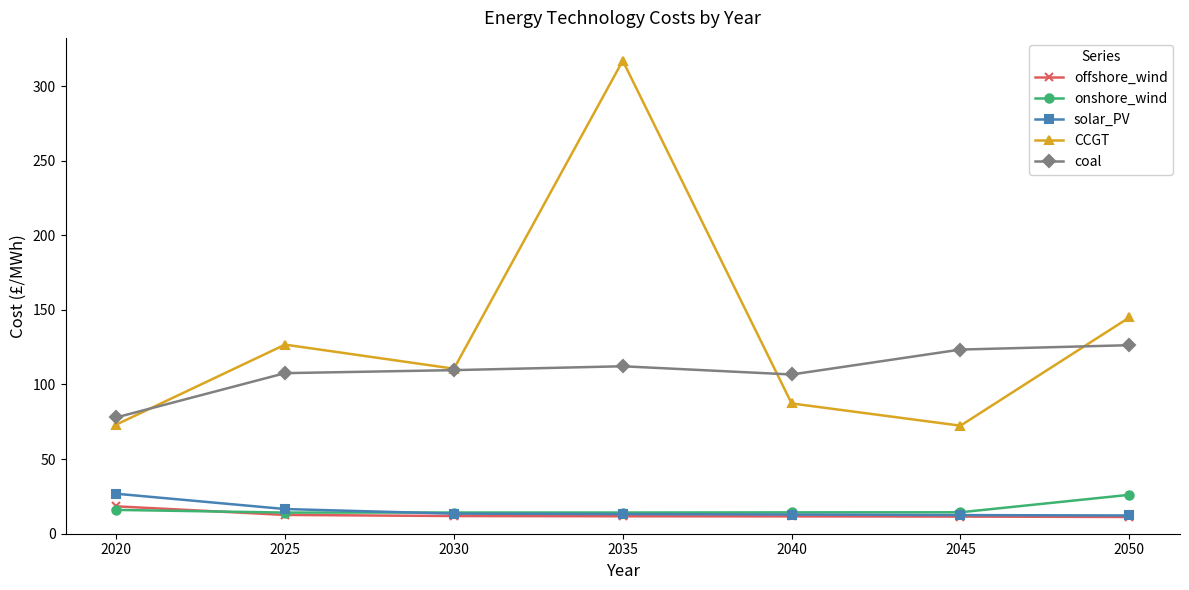

True or false: CCGT and onshore_wind intersect in this chart.

False